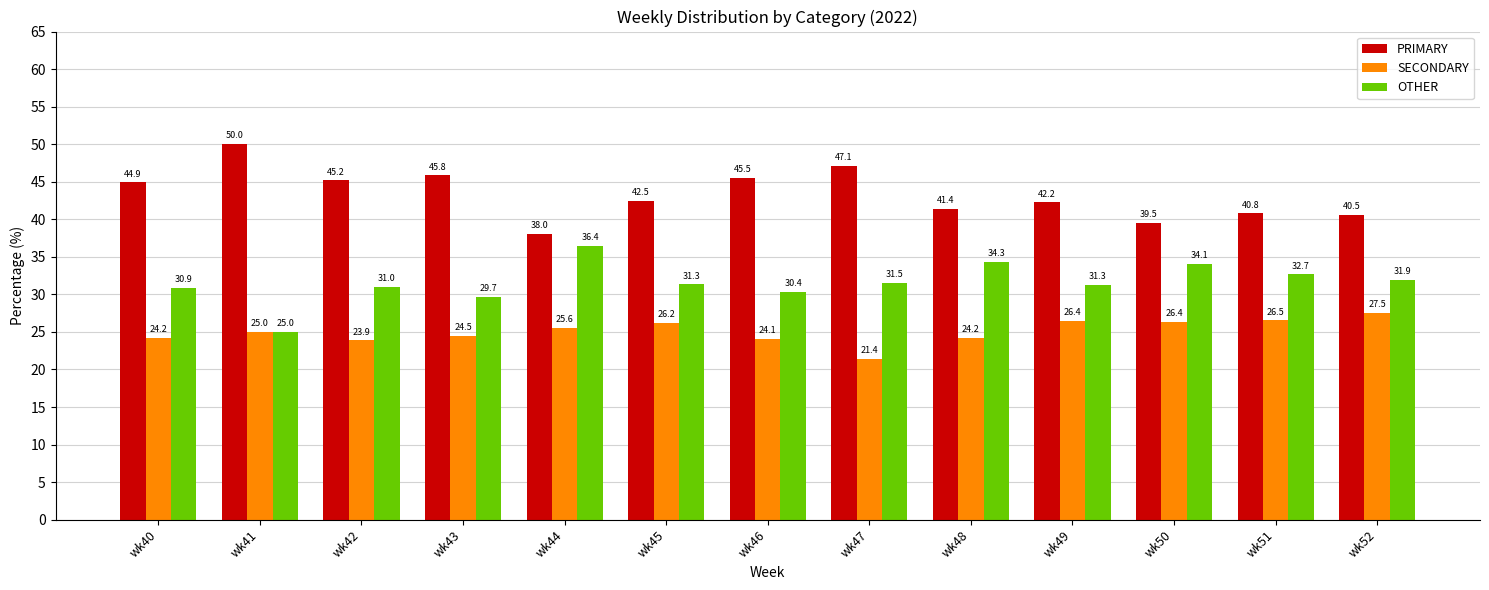

Count the number of categories in the chart.

13